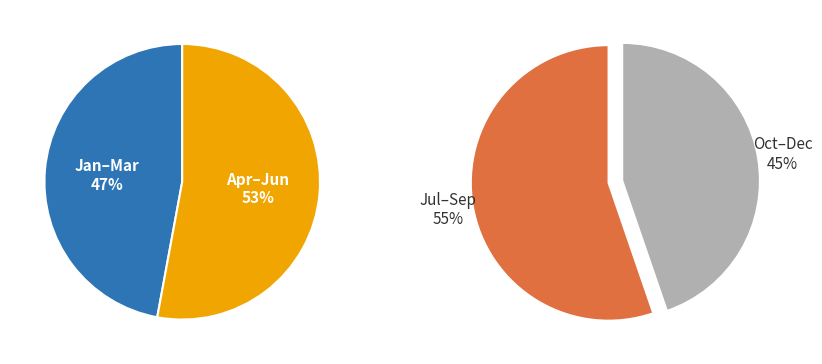

What is the ratio of the value at Jan to the value at Aug?

0.8